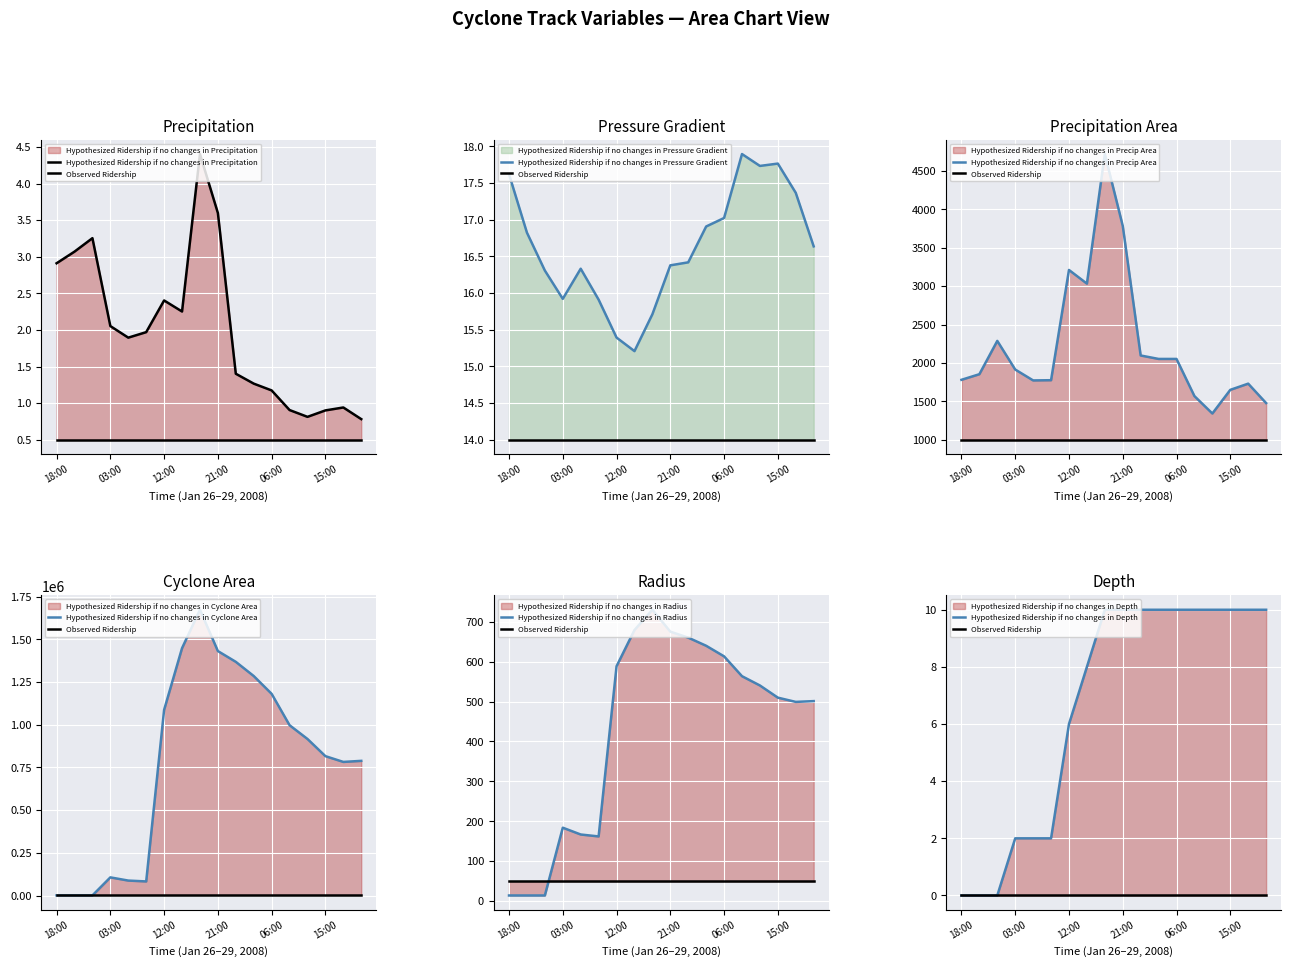

Reading right to left, list all the values displayed in this chart.

precip: 0.8	0.9	0.9	0.8	0.9	1.2	1.3	1.4	3.6	4.4	2.3	2.4	2.0	1.9	2.1	3.3	3.1	2.9
p_grad: 16.6	17.4	17.8	17.7	17.9	17.0	16.9	16.4	16.4	15.7	15.2	15.4	15.9	16.3	15.9	16.3	16.8	17.6
precipArea: 1478.0	1731.0	1650.0	1342.0	1569.0	2053.0	2053.0	2098.0	3787.0	4722.0	3034.0	3212.0	1776.0	1773.0	1915.0	2288.0	1854.0	1781.0
area: 788750.0	782500.0	816250.0	916875.0	997500.0	1181250.0	1285625.0	1368750.0	1431875.0	1673750.0	1448750.0	1087500.0	82500.0	87500.0	106250.0	625.0	625.0	625.0
radius: 501.1	499.1	509.7	540.2	563.5	613.2	639.7	660.1	675.1	729.9	679.1	588.4	162.1	166.9	183.9	14.1	14.1	14.1
depth: 10.0	10.0	10.0	10.0	10.0	10.0	10.0	10.0	10.0	10.0	8.0	6.0	2.0	2.0	2.0	0.0	0.0	0.0